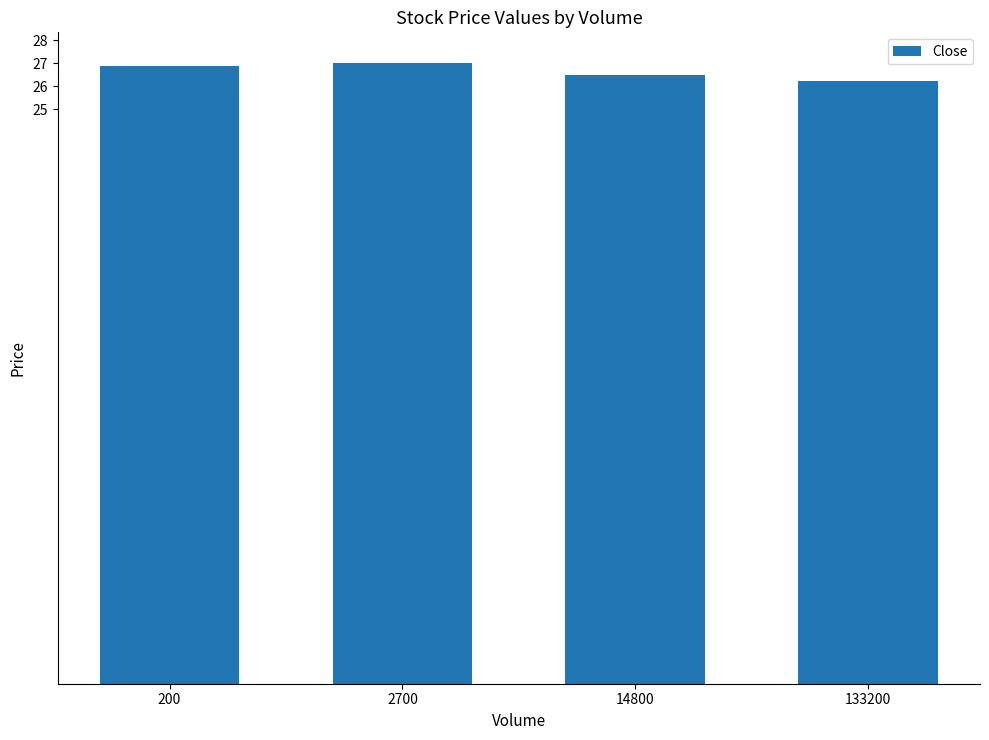

The value at 2700 is 16.1. True or false?

False